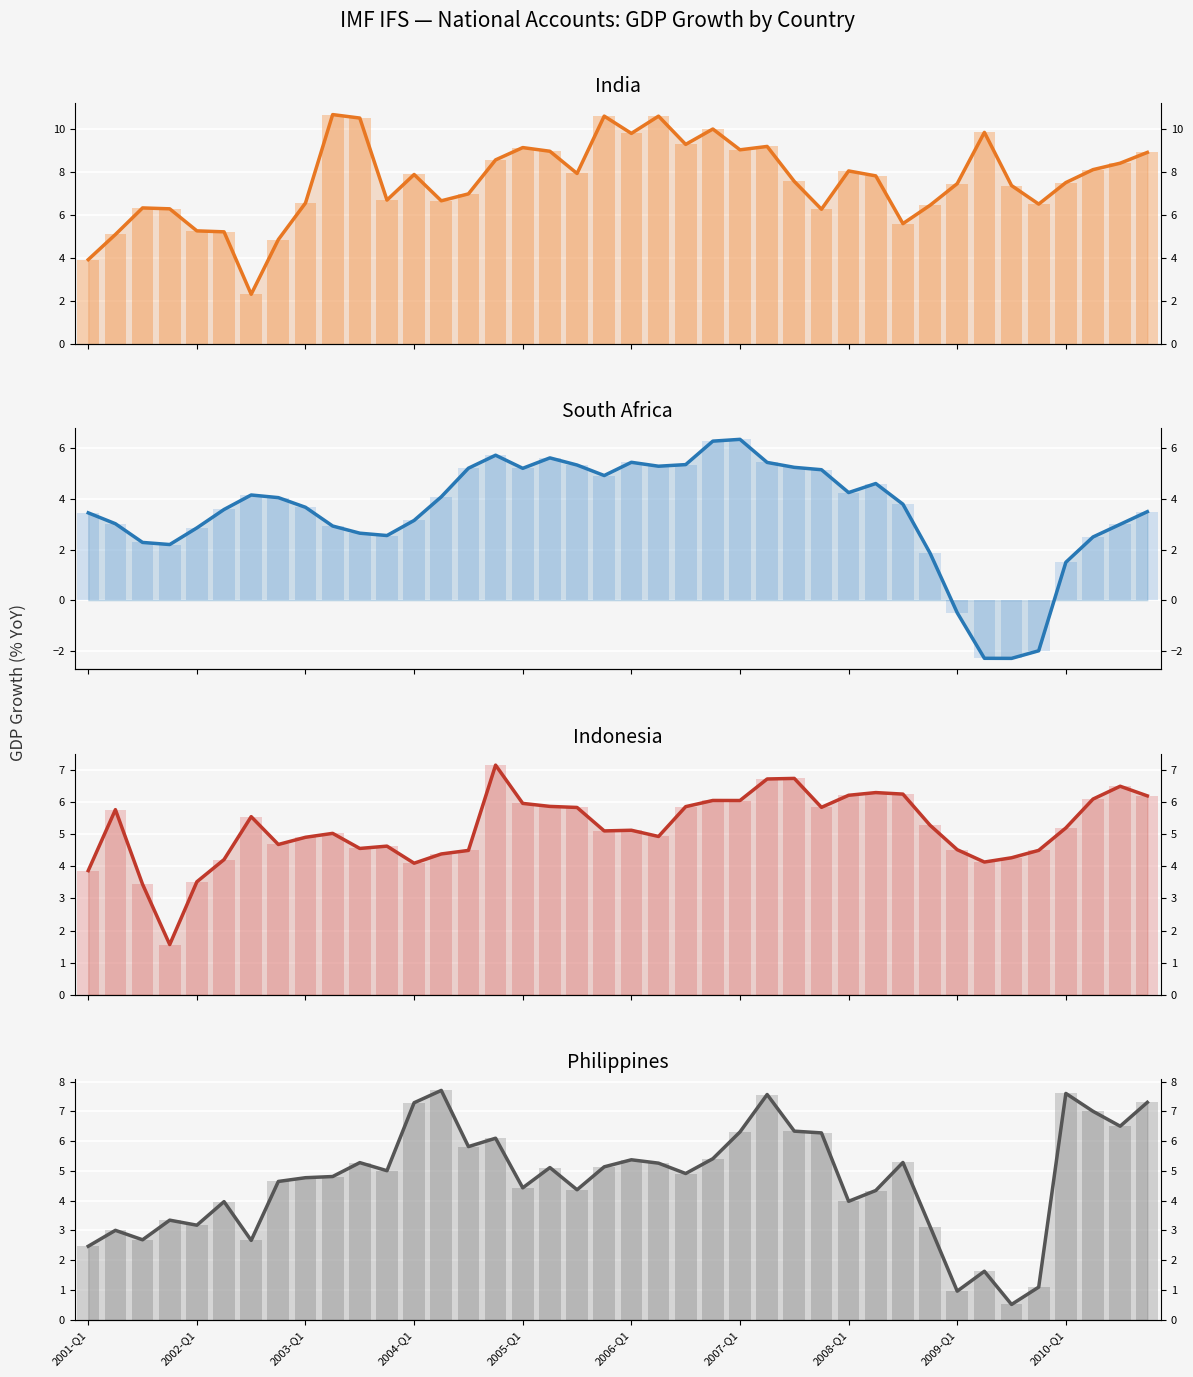

Reading left to right, extract all data points from this chart.

India: 3.9	5.1	6.3	6.3	5.3	5.2	2.3	4.9	6.6	10.7	10.5	6.7	7.9	6.7	7.0	8.6	9.1	9.0	7.9	10.6	9.8	10.6	9.3	10.0	9.0	9.2	7.6	6.3	8.0	7.8	5.6	6.4	7.5	9.8	7.4	6.5	7.5	8.1	8.4	8.9
South Africa: 3.5	3.0	2.3	2.2	2.9	3.6	4.2	4.1	3.7	2.9	2.6	2.6	3.2	4.1	5.2	5.7	5.2	5.6	5.3	4.9	5.5	5.3	5.4	6.3	6.4	5.4	5.3	5.2	4.3	4.6	3.8	1.9	-0.5	-2.3	-2.3	-2.0	1.5	2.5	3.0	3.5
Indonesia: 3.9	5.8	3.4	1.6	3.5	4.2	5.6	4.7	4.9	5.0	4.6	4.6	4.1	4.4	4.5	7.2	6.0	5.9	5.8	5.1	5.1	4.9	5.9	6.1	6.1	6.7	6.7	5.8	6.2	6.3	6.3	5.3	4.5	4.1	4.3	4.5	5.2	6.1	6.5	6.2
Philippines: 2.5	3.0	2.7	3.3	3.2	4.0	2.7	4.6	4.8	4.8	5.3	5.0	7.3	7.7	5.8	6.1	4.4	5.1	4.4	5.1	5.4	5.3	4.9	5.4	6.3	7.6	6.3	6.3	4.0	4.3	5.3	3.1	1.0	1.6	0.5	1.1	7.6	7.0	6.5	7.3